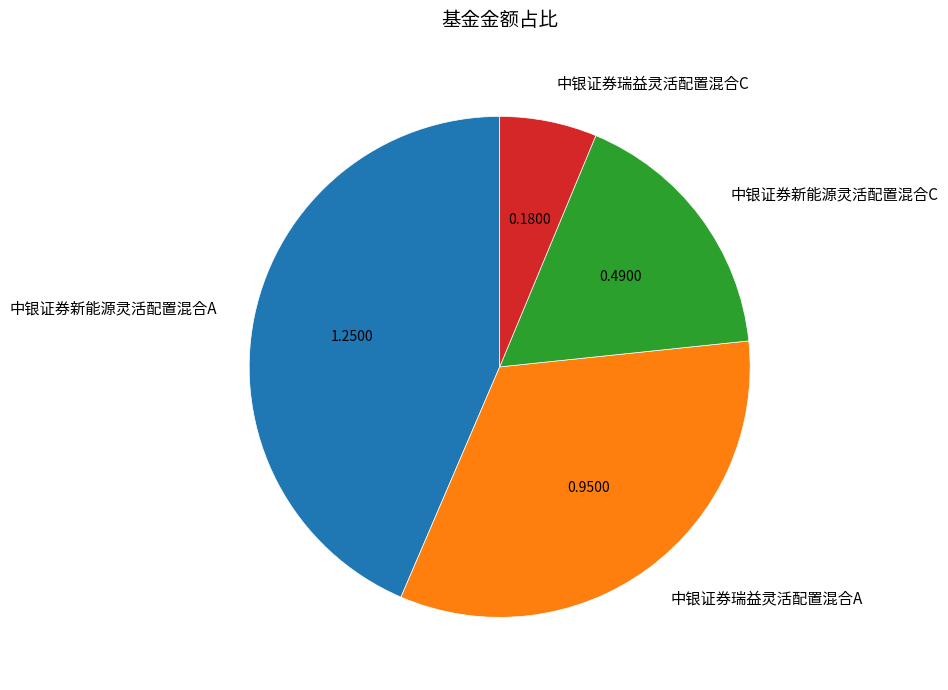

Which category has the smallest portion of the pie?

中银证券瑞益灵活配置混合C